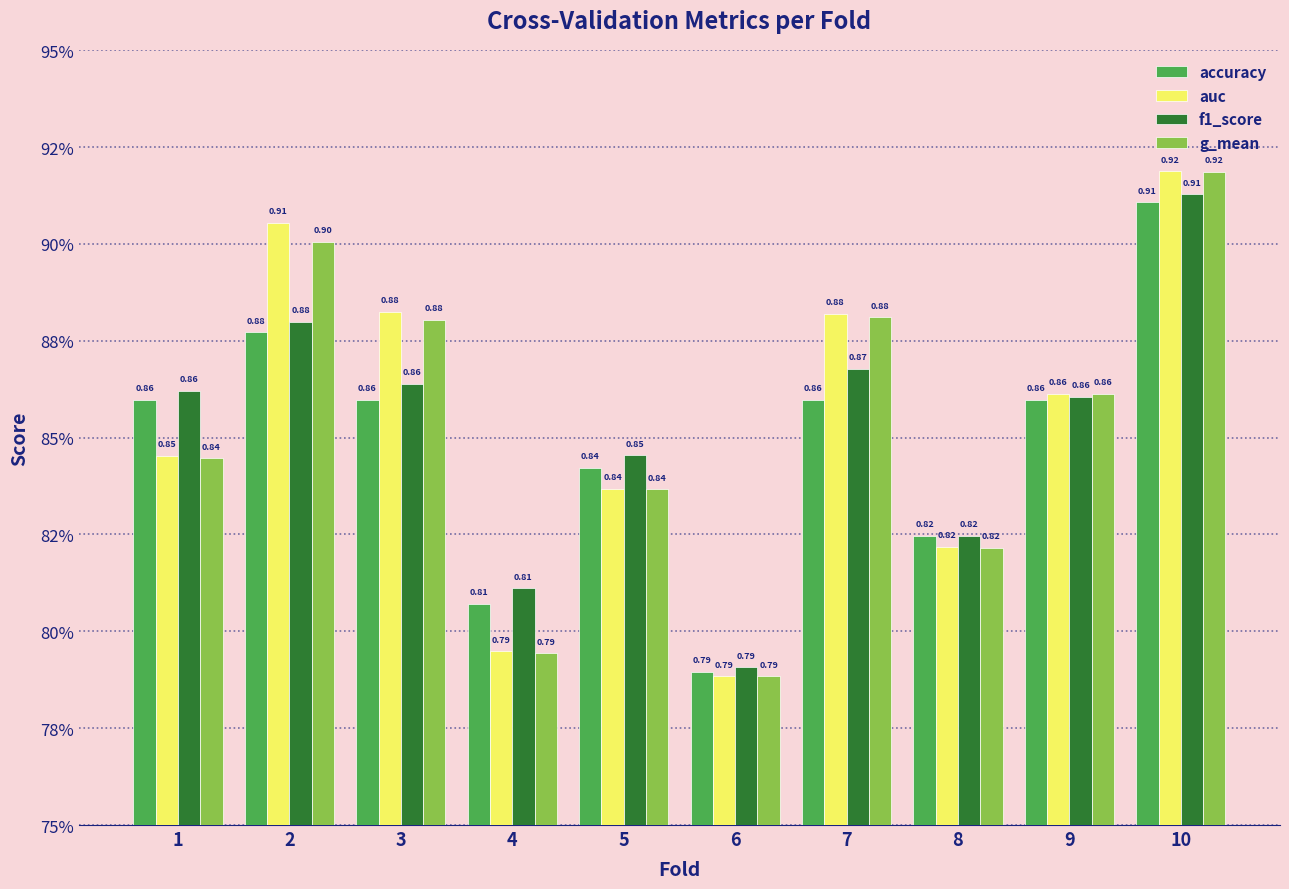

Does the chart contain any negative values?

No